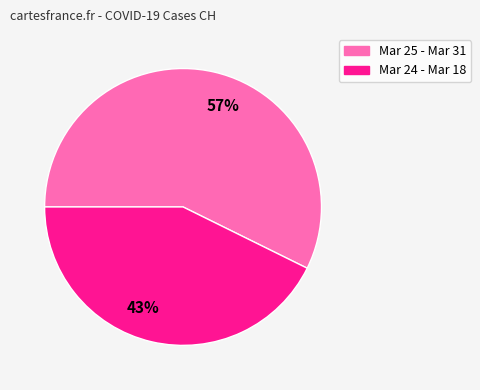

Do 43% and 57% together represent more than half of the pie?

Yes